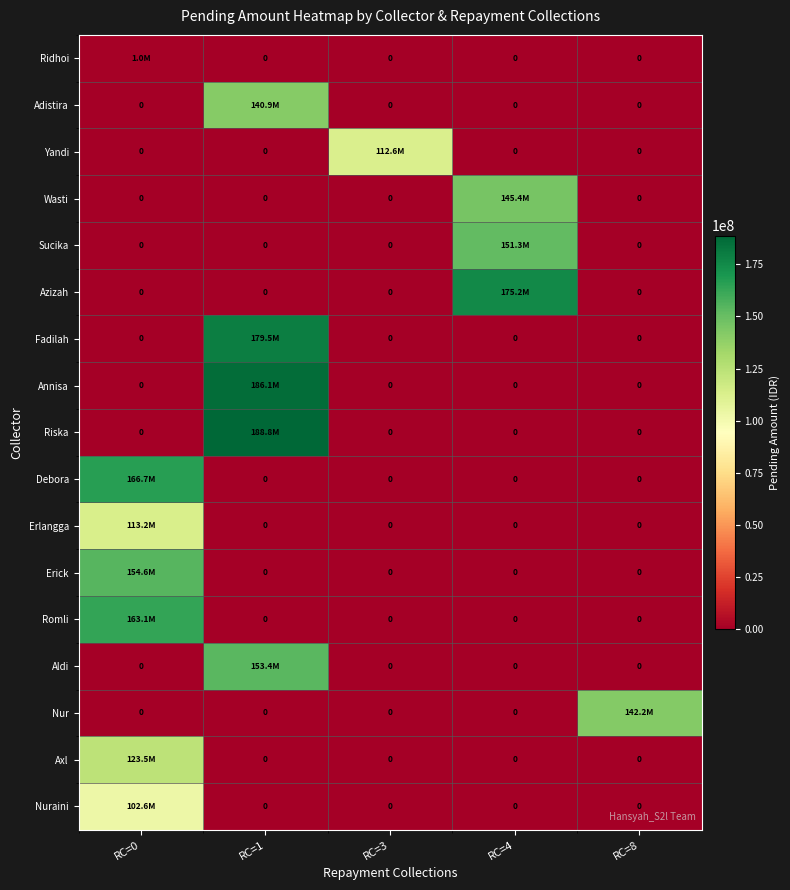

The value of Wasti at RC=3 is 0. True or false?

True